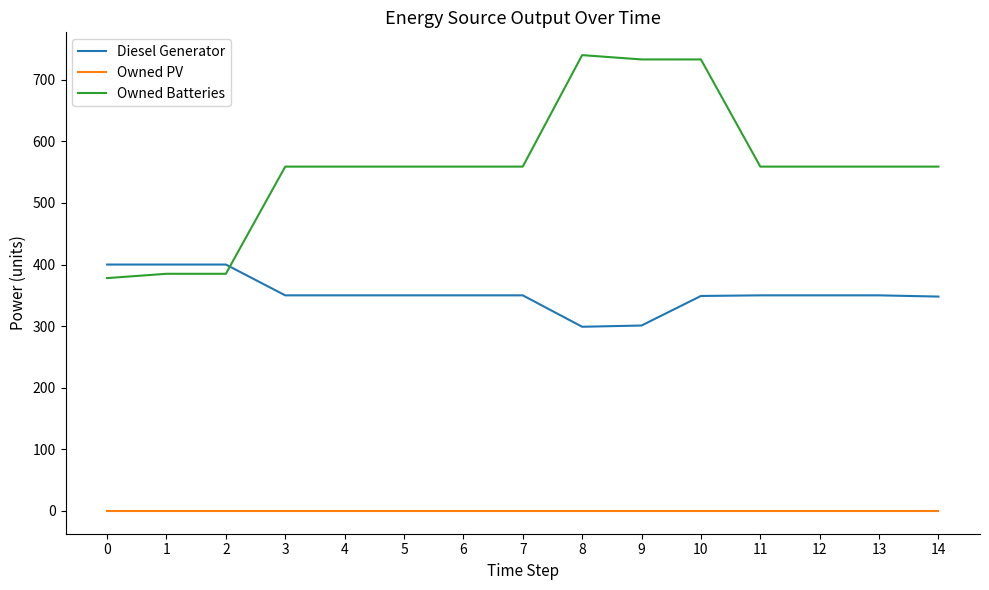

Which series has the largest range (max minus min)?

Owned Batteries